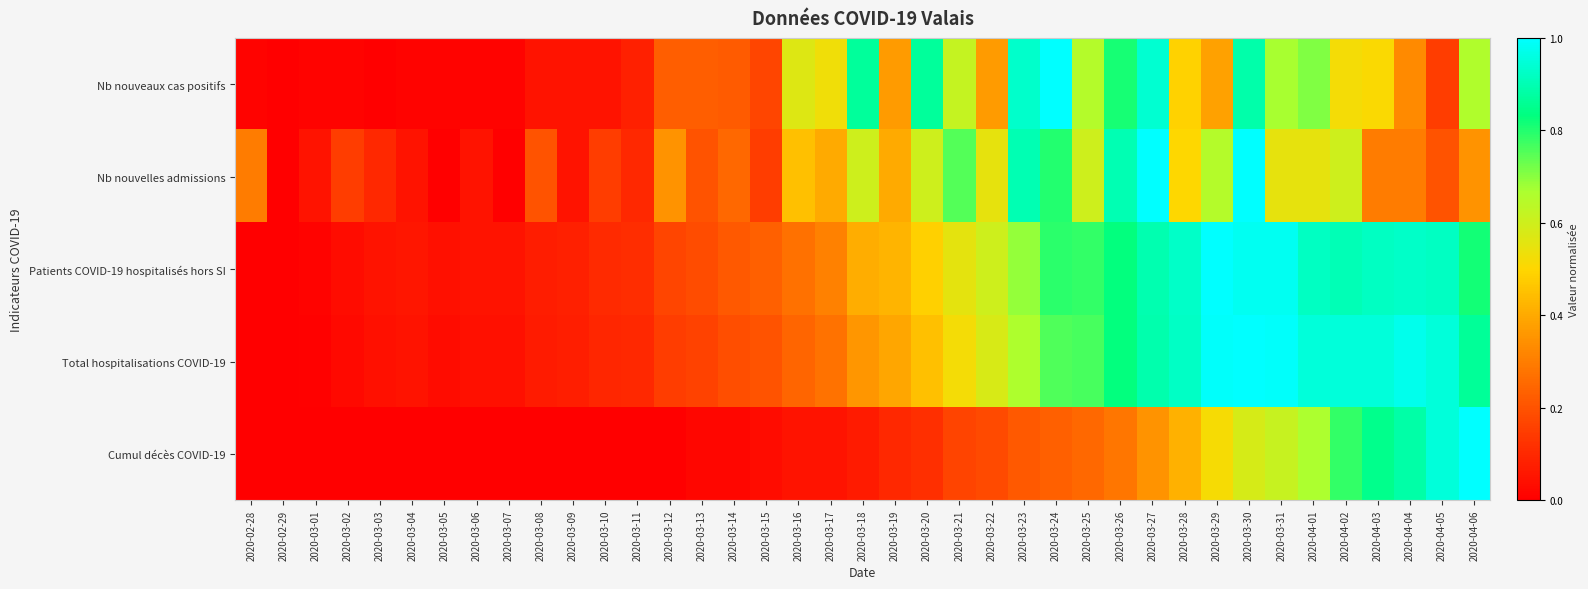

Which series has the largest total across all categories?

Patients COVID-19 hospitalisés hors SI